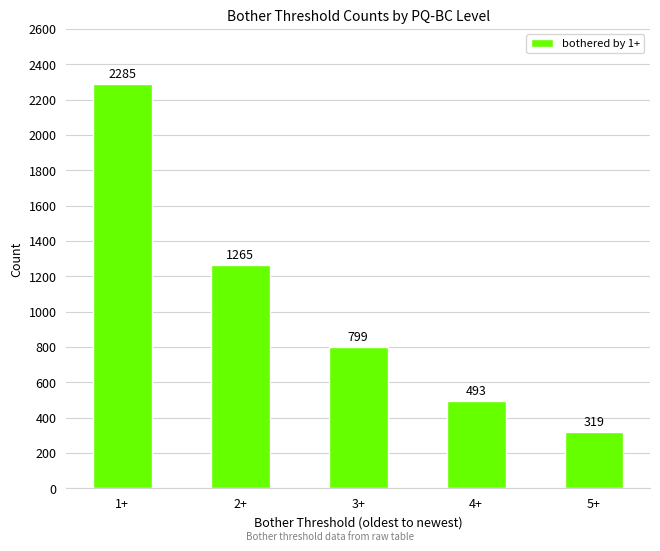

The value at 2+ is 616. True or false?

False